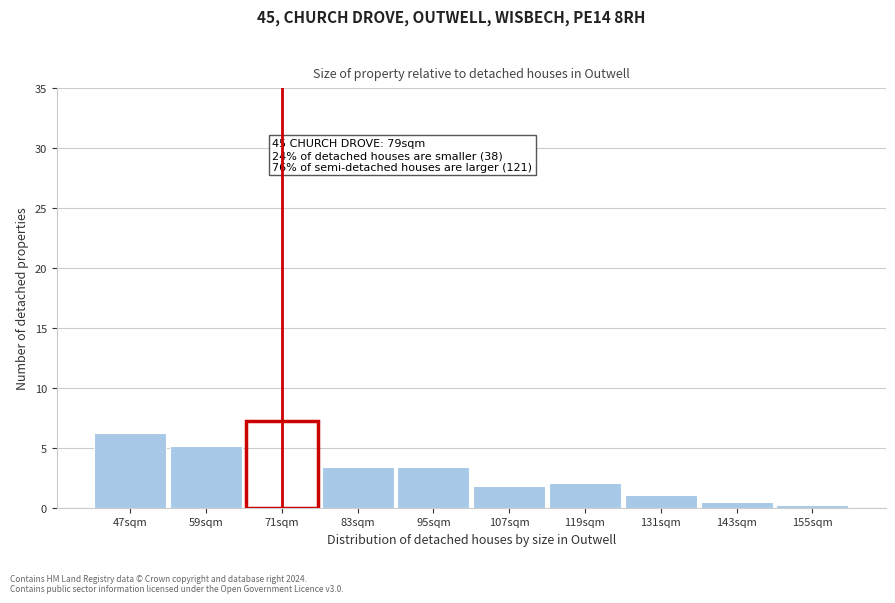

Reading left to right, list all the values displayed in this chart.

6.2	5.2	7.2	3.4	3.4	1.8	2.1	1.0	0.5	0.3